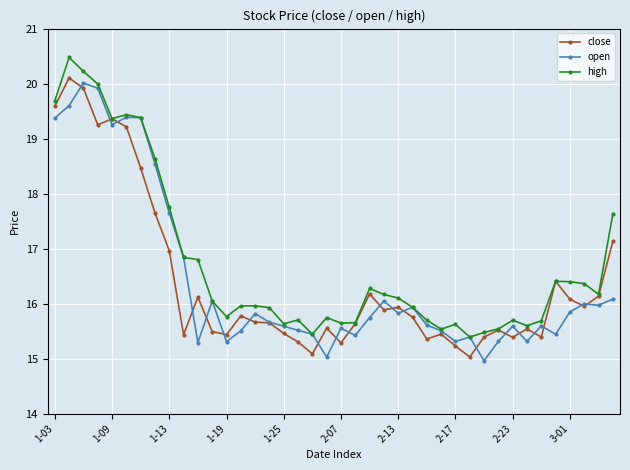

Which series has the largest total across all categories?

high